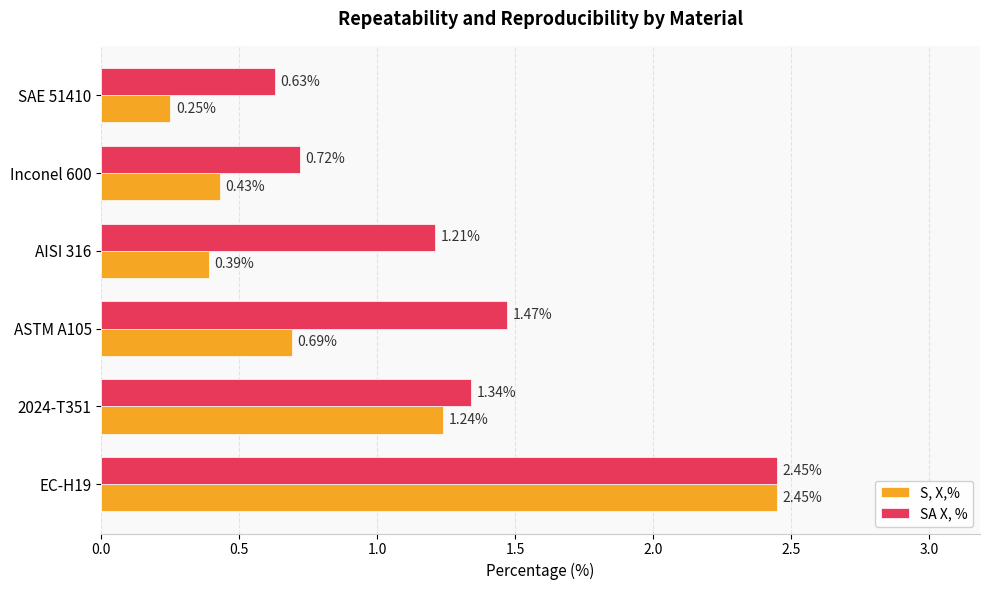

What is the sum of all SA X, % values?

7.8